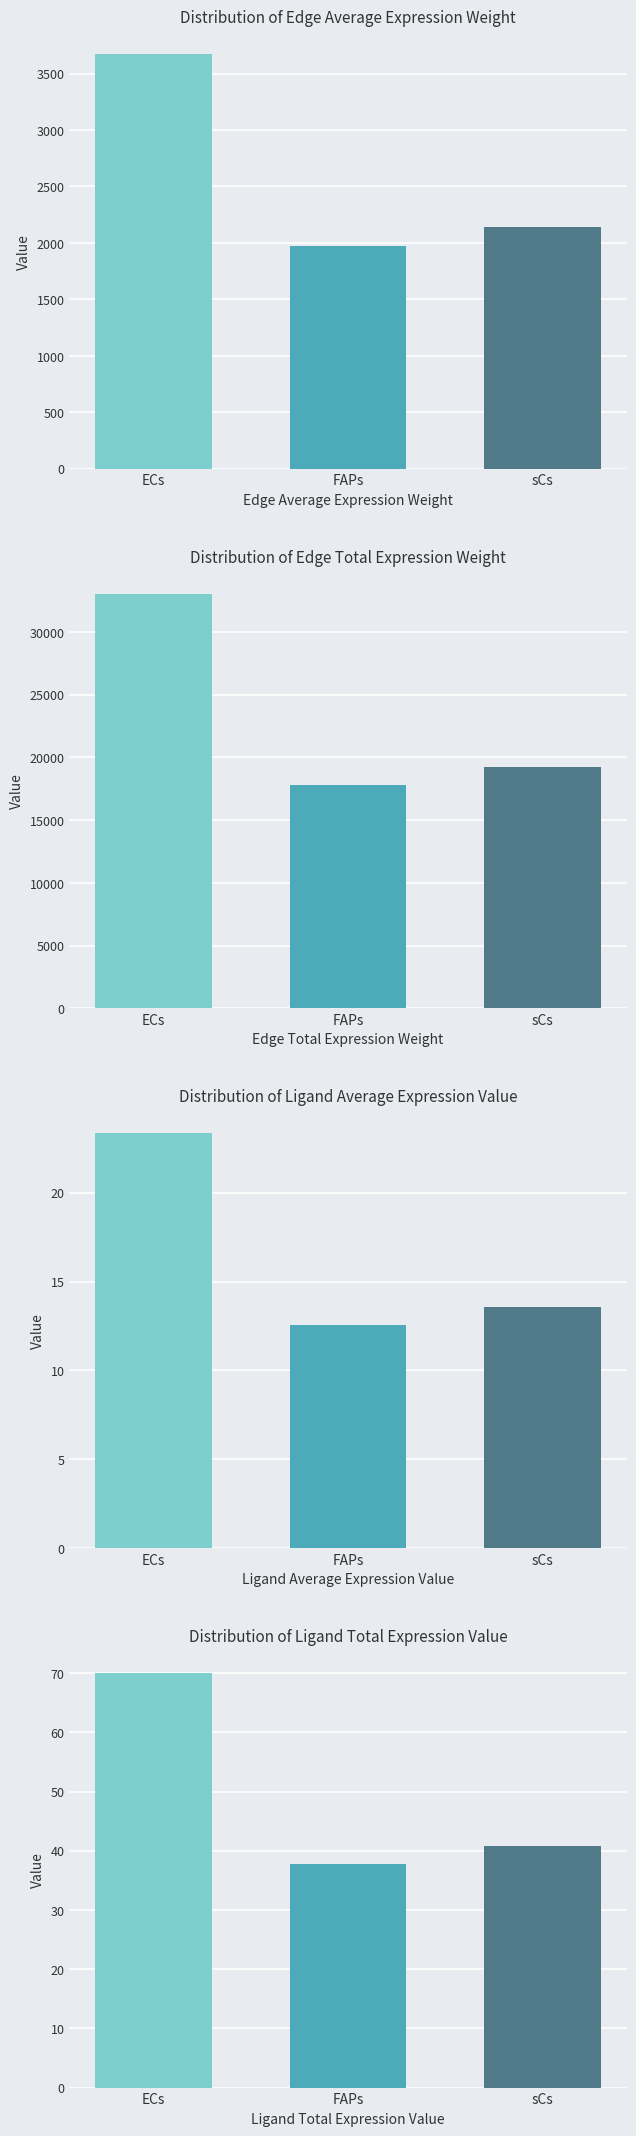

At how many categories does at least one series exceed 32090?

1